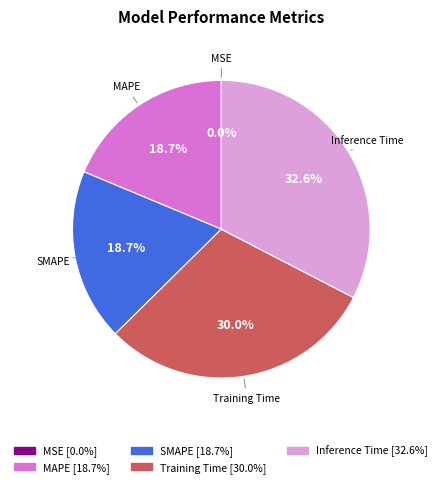

Is there any slice that represents more than half of the pie?

No